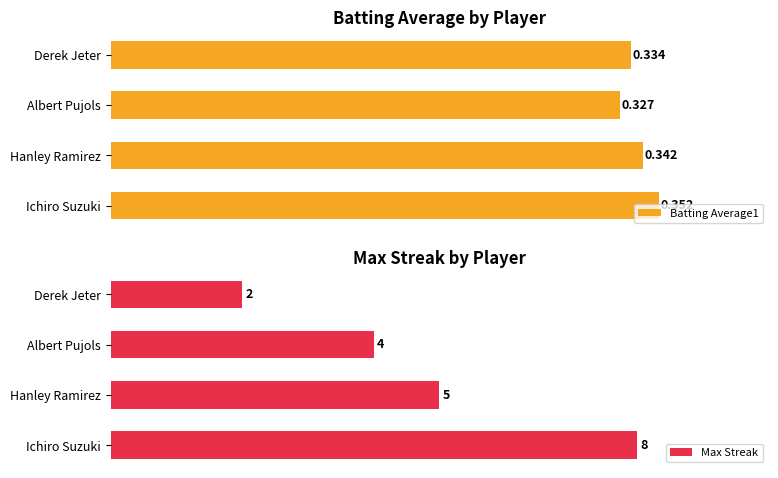

List the labels in order of Batting Average1 value, largest first.

Ichiro Suzuki, Hanley Ramirez, Derek Jeter, Albert Pujols